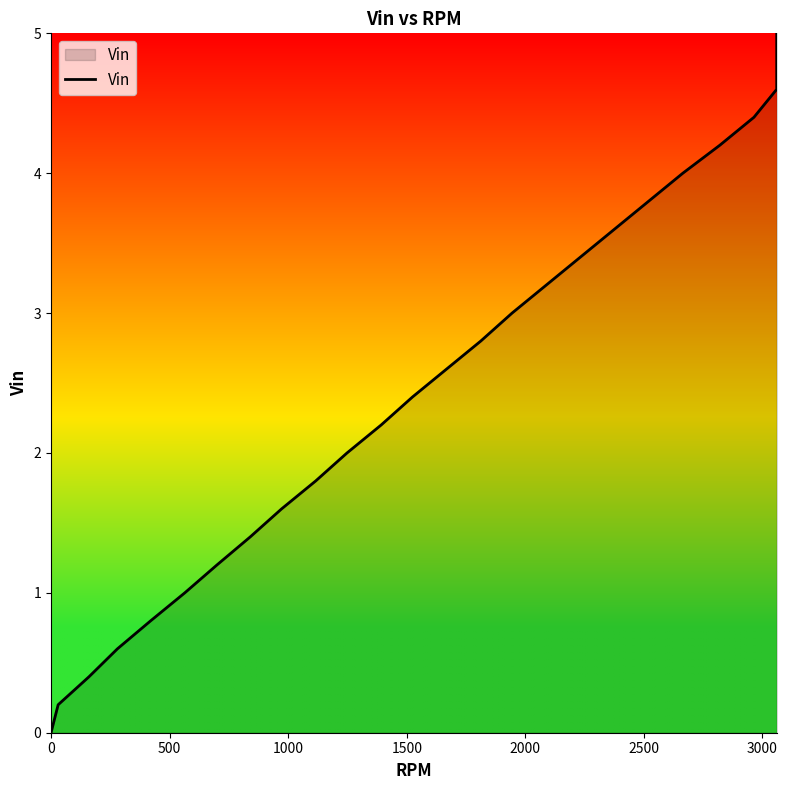

True or false: the data shows 1.0 at 22.

False